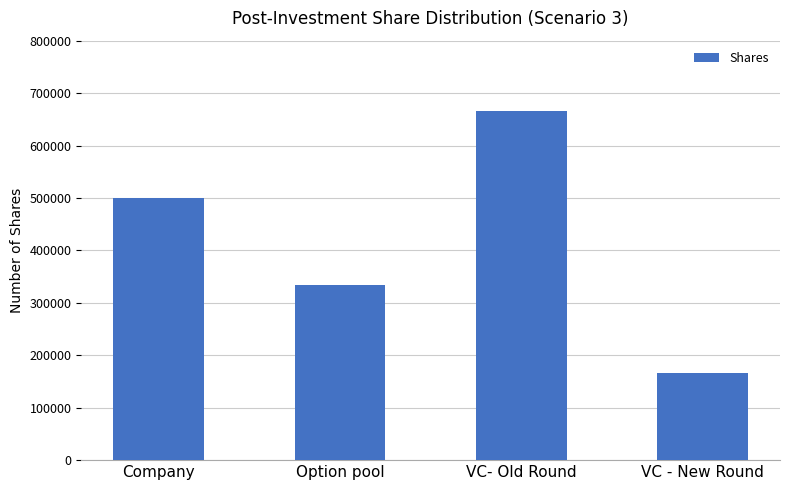

The chart shows a value of 129968.9 at Company. True or false?

False